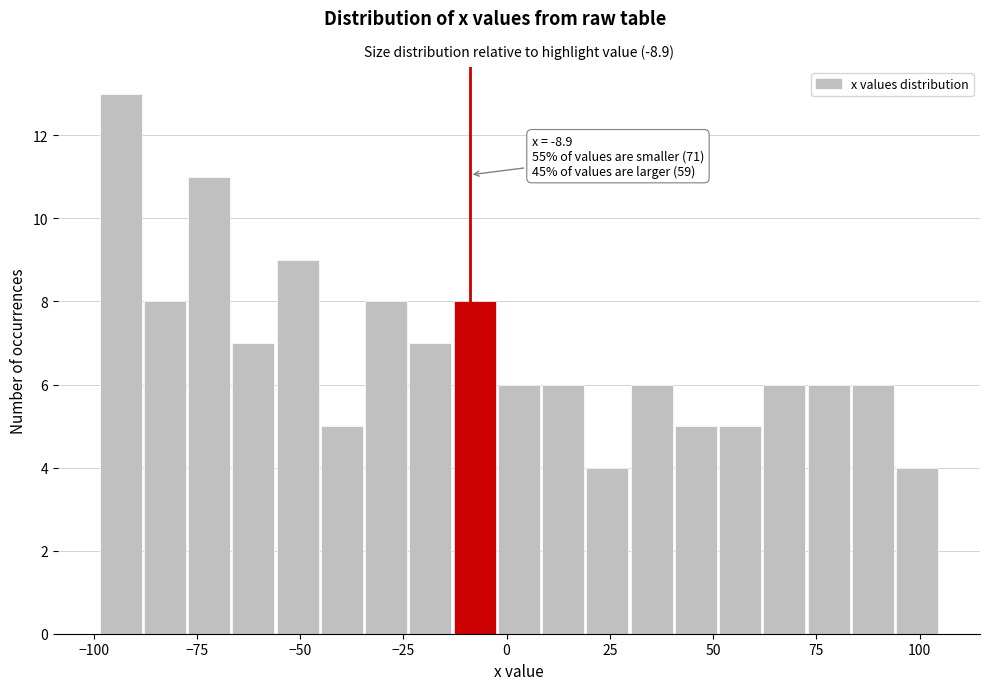

Around what value on the x-axis is the tallest bar? Give the approximate position of its centre, as read against the axis.

-95